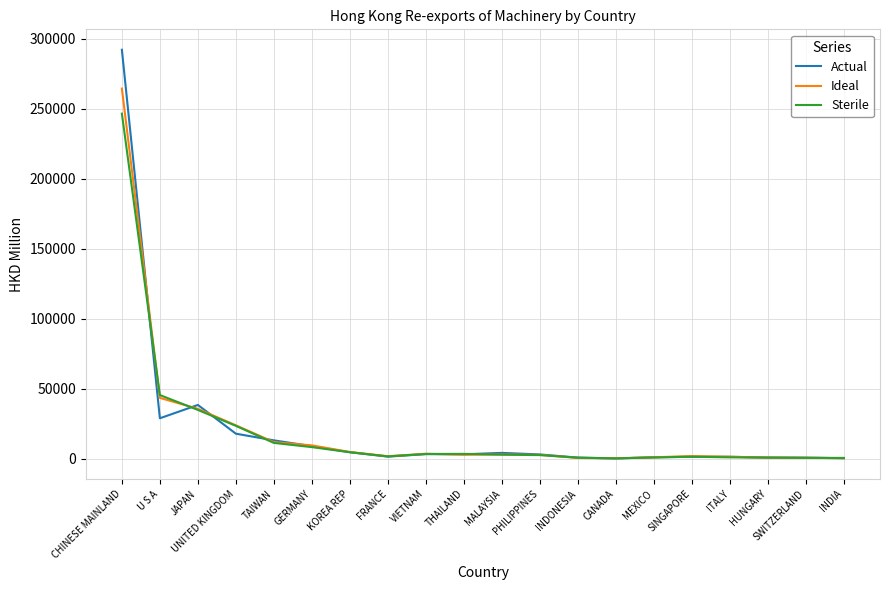

List the series in order of their peak value, highest first.

Actual, Ideal, Sterile